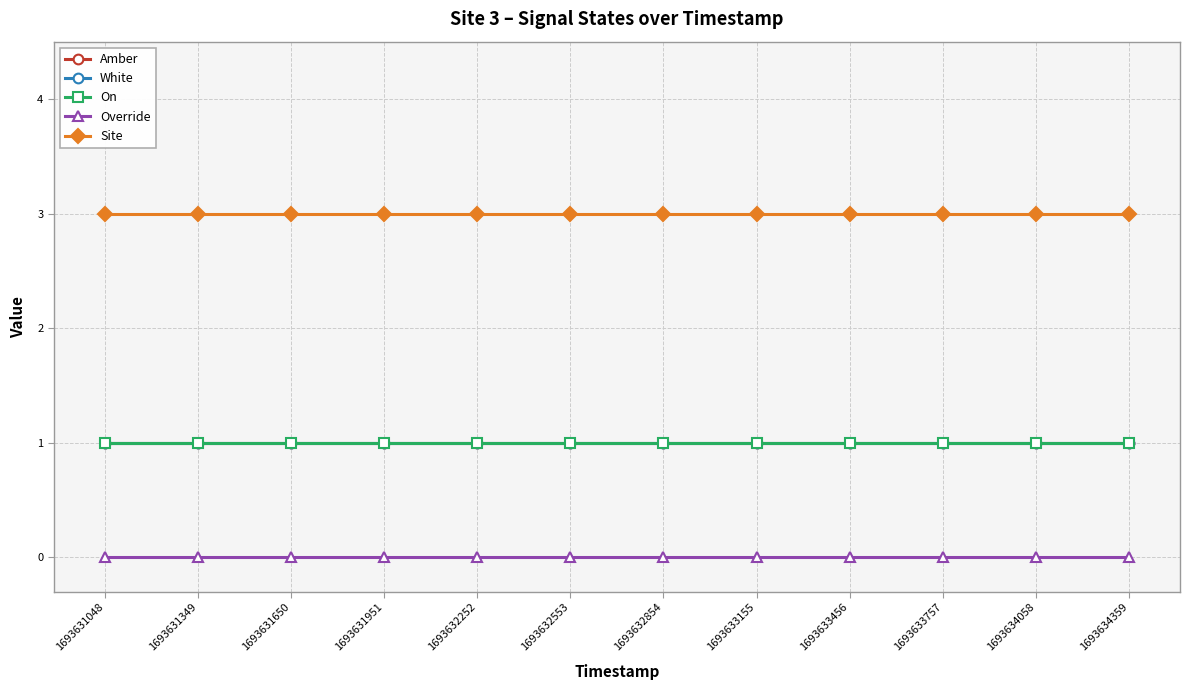

Between 1693631650 and 1693632553, which is larger?

1693631650